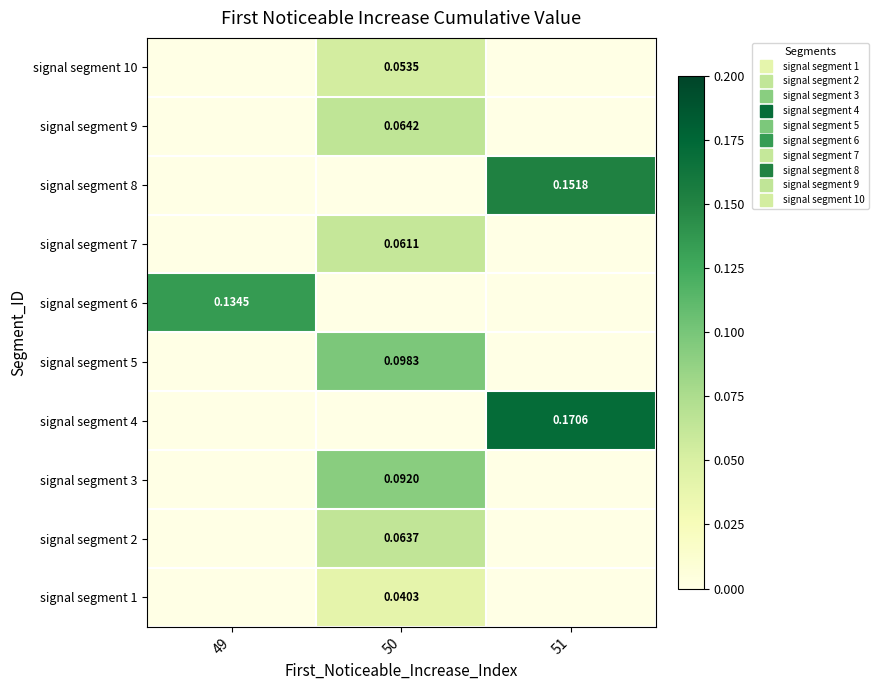

Rank the series by their maximum value, from highest to lowest.

signal segment 4, signal segment 8, signal segment 6, signal segment 5, signal segment 3, signal segment 9, signal segment 2, signal segment 7, signal segment 10, signal segment 1